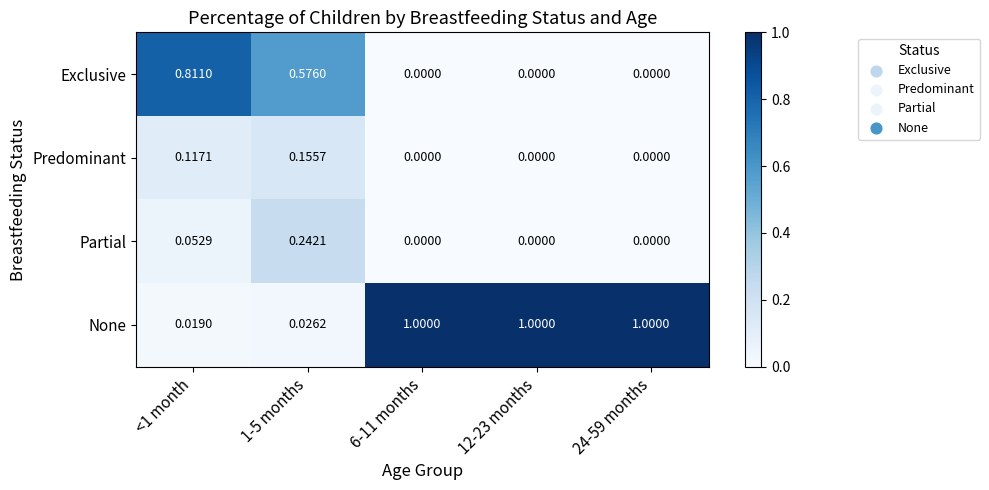

At how many categories does at least one series exceed 0?

5